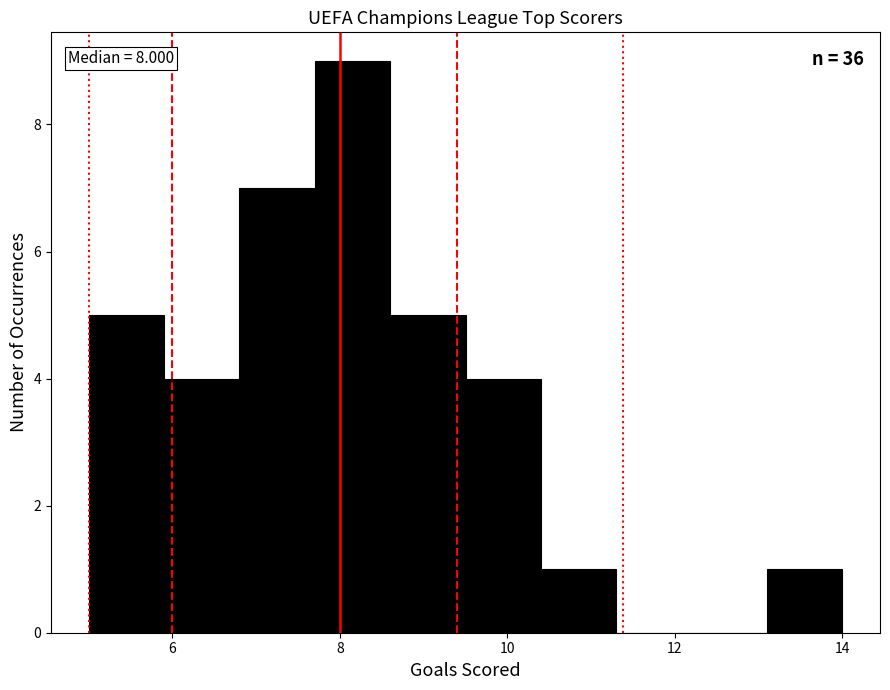

Over which range of the x-axis is the bar tallest?

7.7 to 8.6